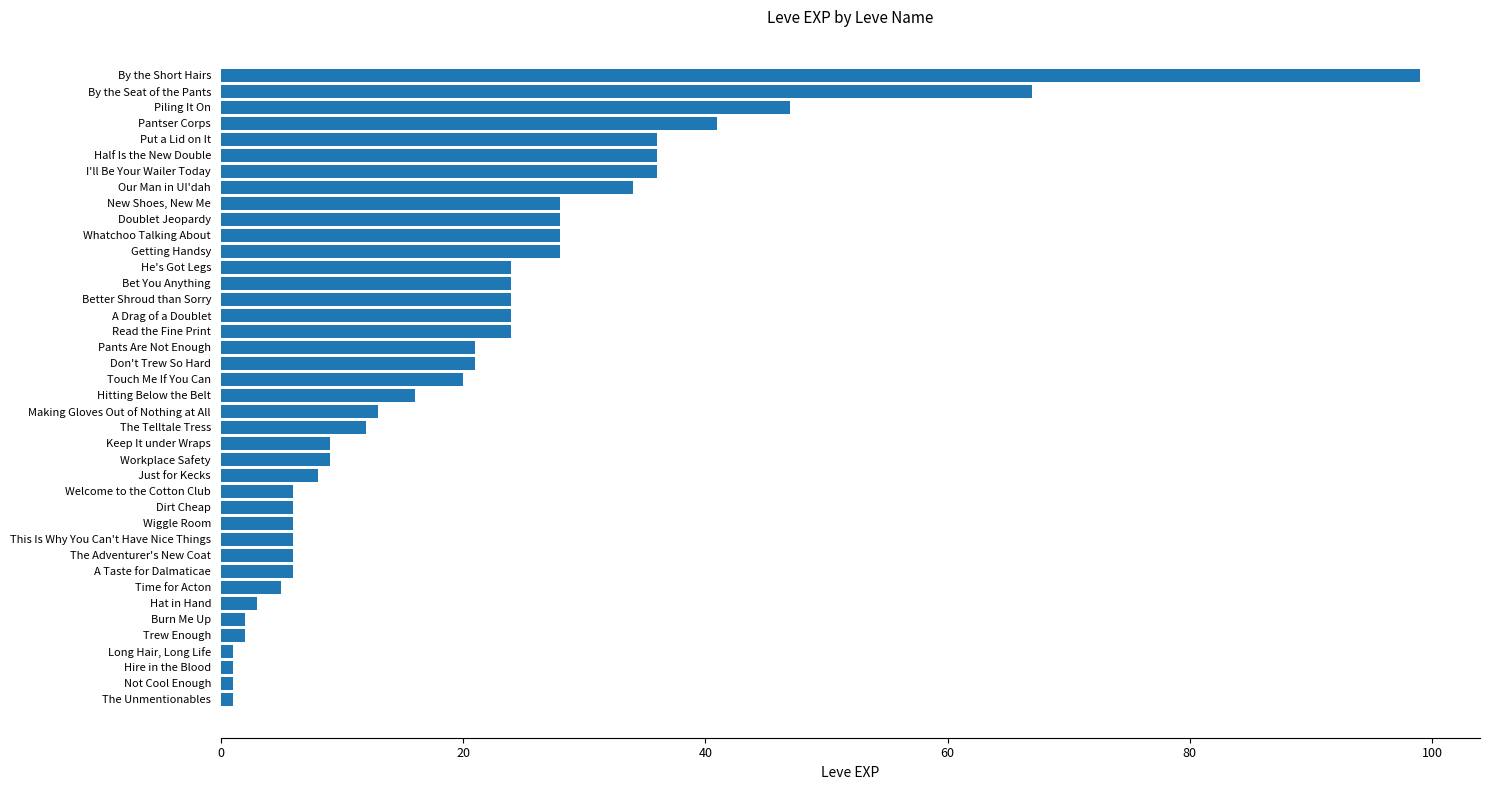

How many values are below 20?

20